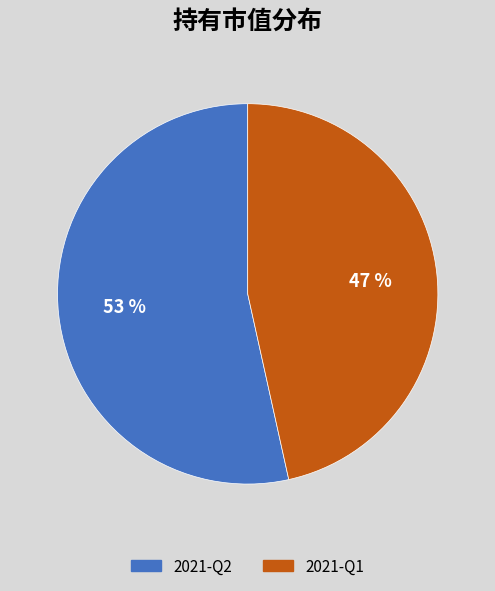

Which category has the biggest portion of the pie?

2021-Q2